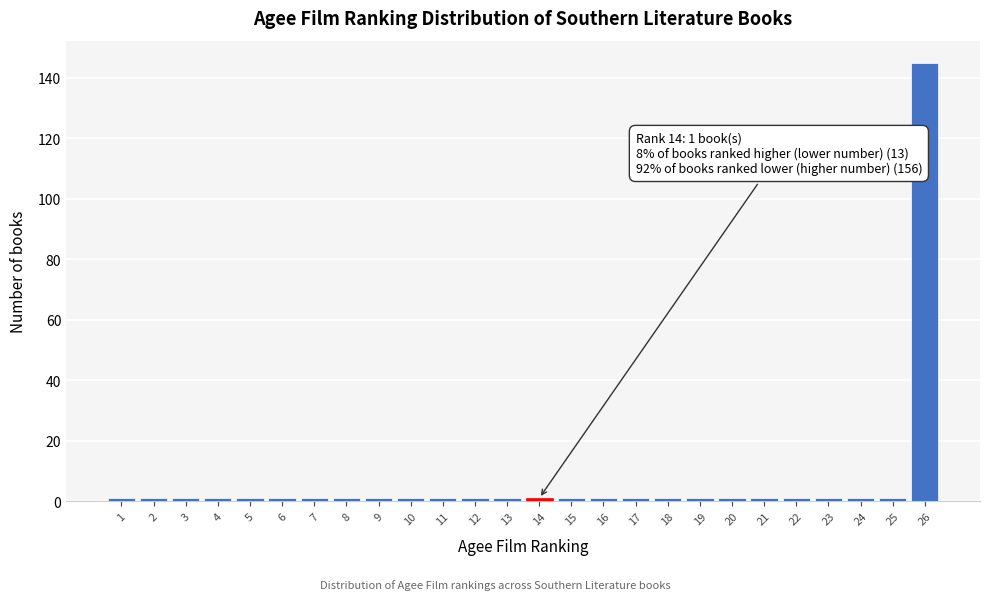

Reading left to right, extract all data points from this chart.

1	1	1	1	1	1	1	1	1	1	1	1	1	1	1	1	1	1	1	1	1	1	1	1	1	145